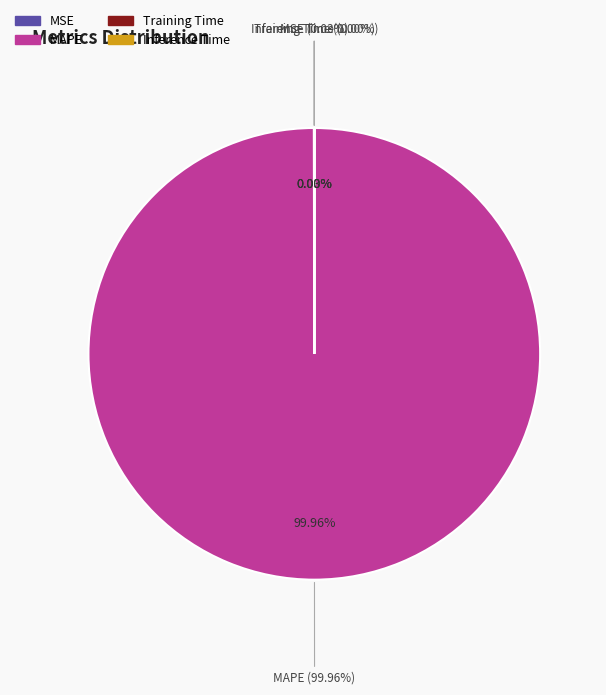

To the nearest percent, what is the difference between the largest and smallest slice percentages?

100%